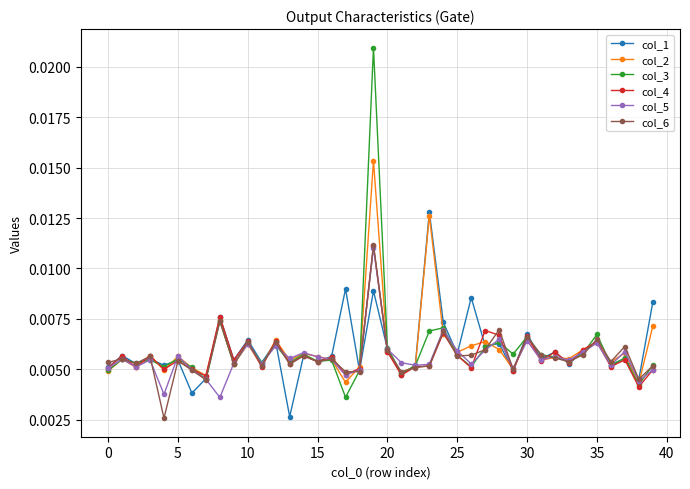

At how many categories does at least one series exceed 0?

40